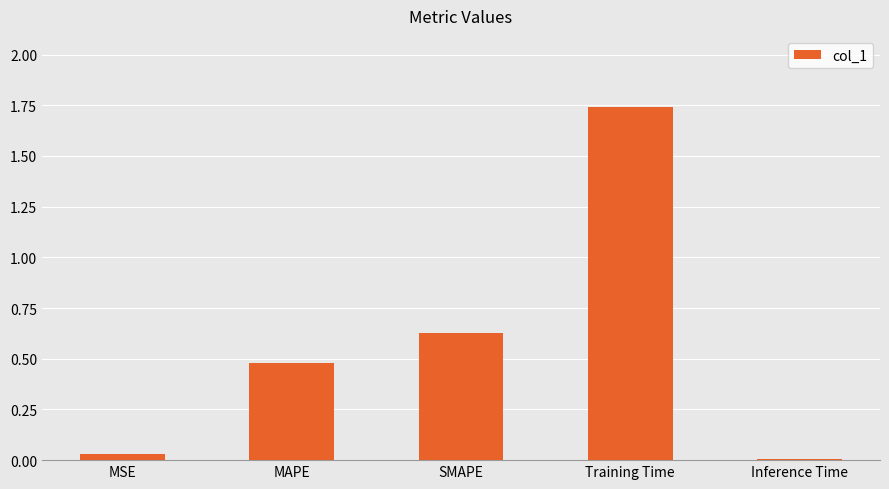

The value at MSE is 0.0. True or false?

True